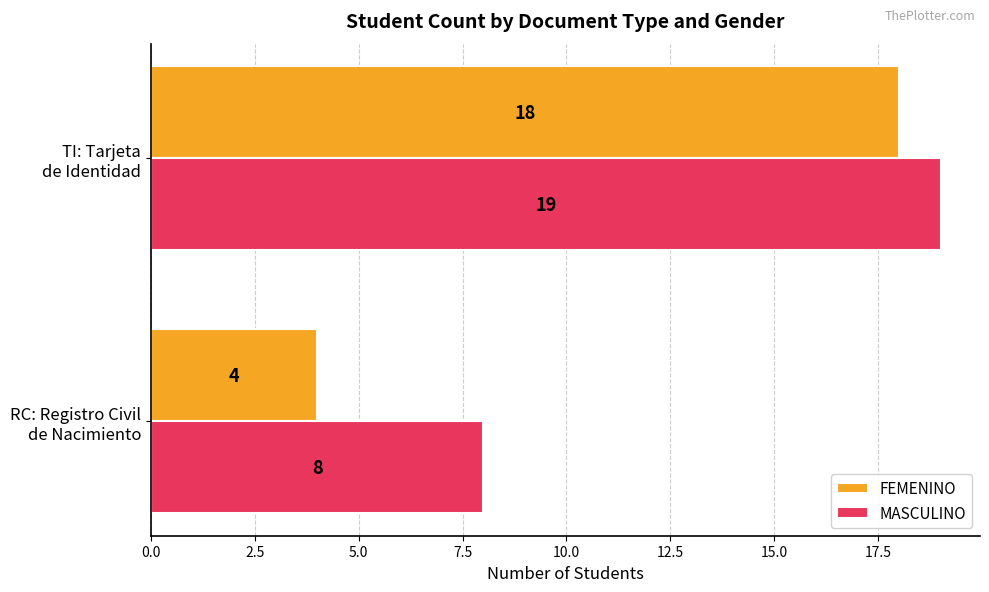

Which series has the largest range (max minus min)?

FEMENINO